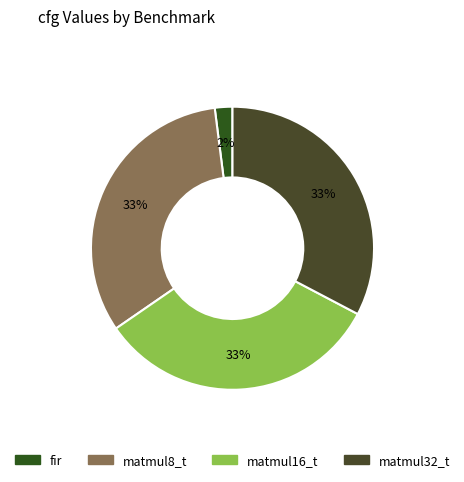

Does matmul16_t represent more than half of the total?

No